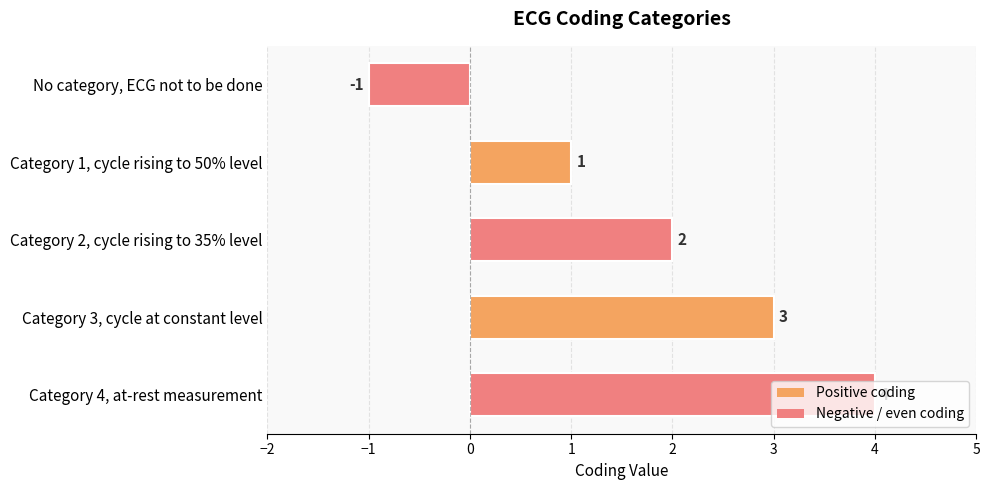

Which category has the highest value across all series?

Category 4, at-rest measurement